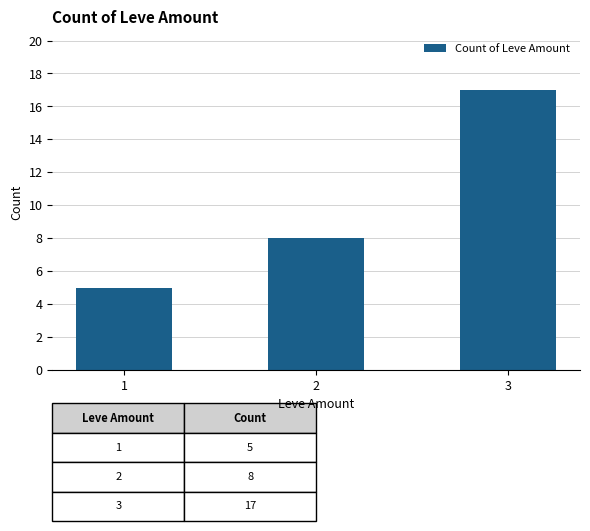

List the labels in order of value, largest first.

3, 2, 1